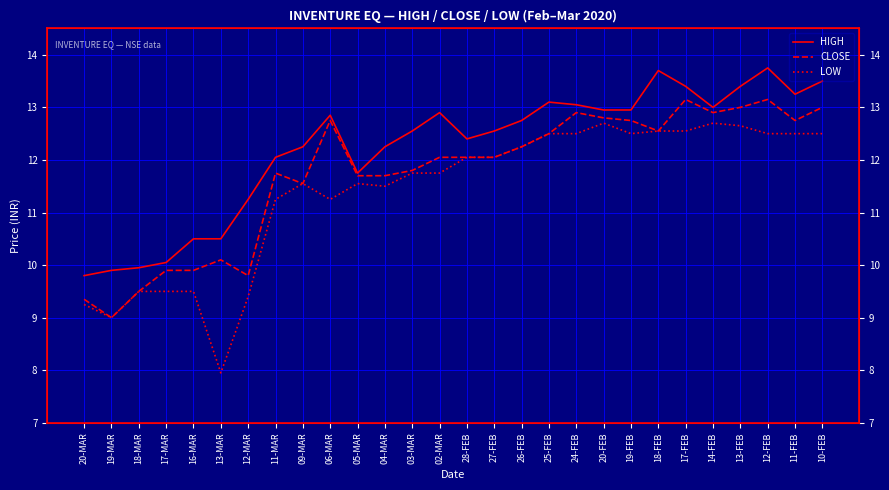

What are all the series names shown in the legend?

HIGH, CLOSE, LOW